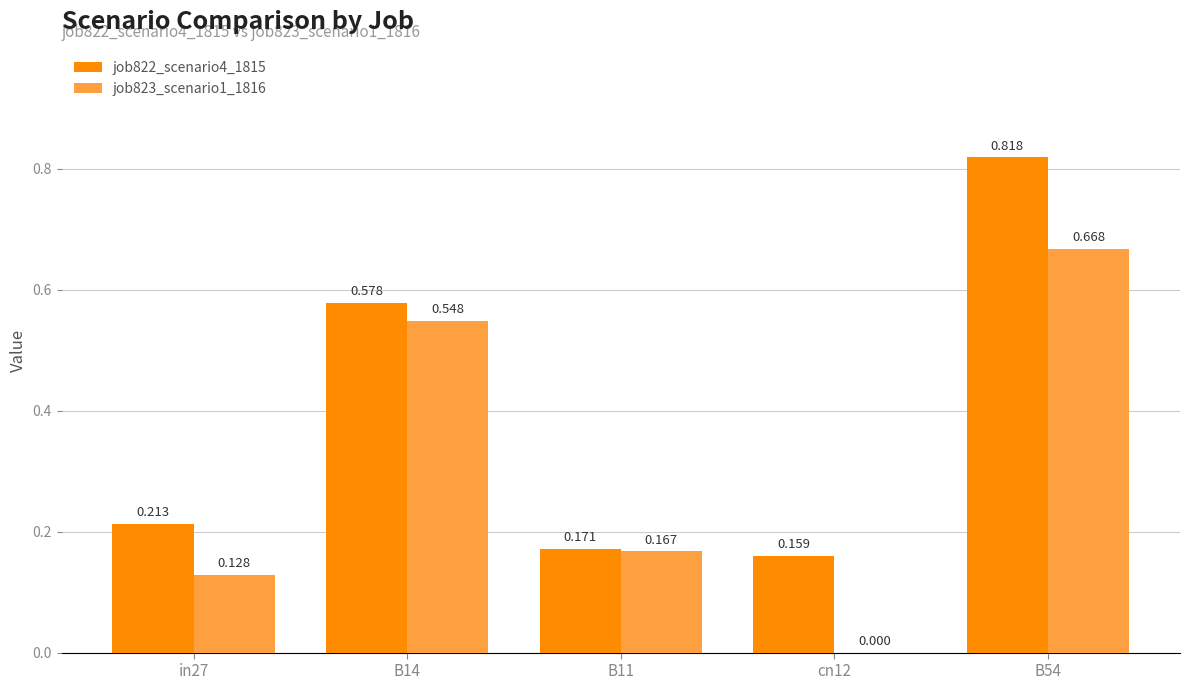

Is the value of job822_scenario4_1815 at B11 greater than the value of job823_scenario1_1816 at B11?

Yes